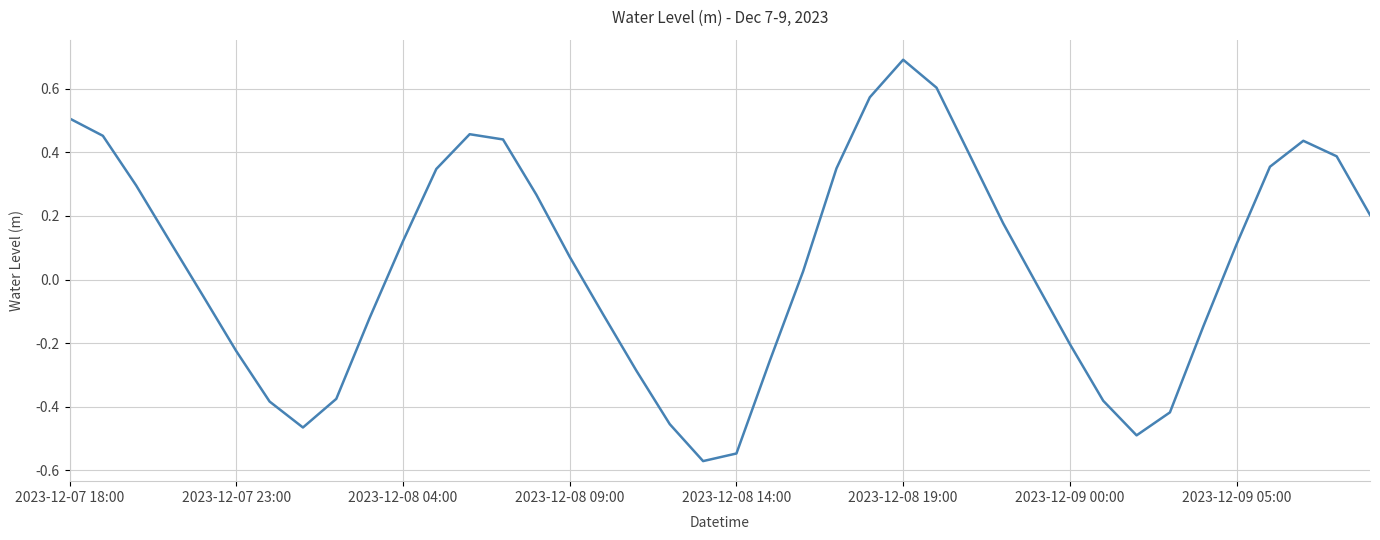

What is the greatest value displayed?

0.7